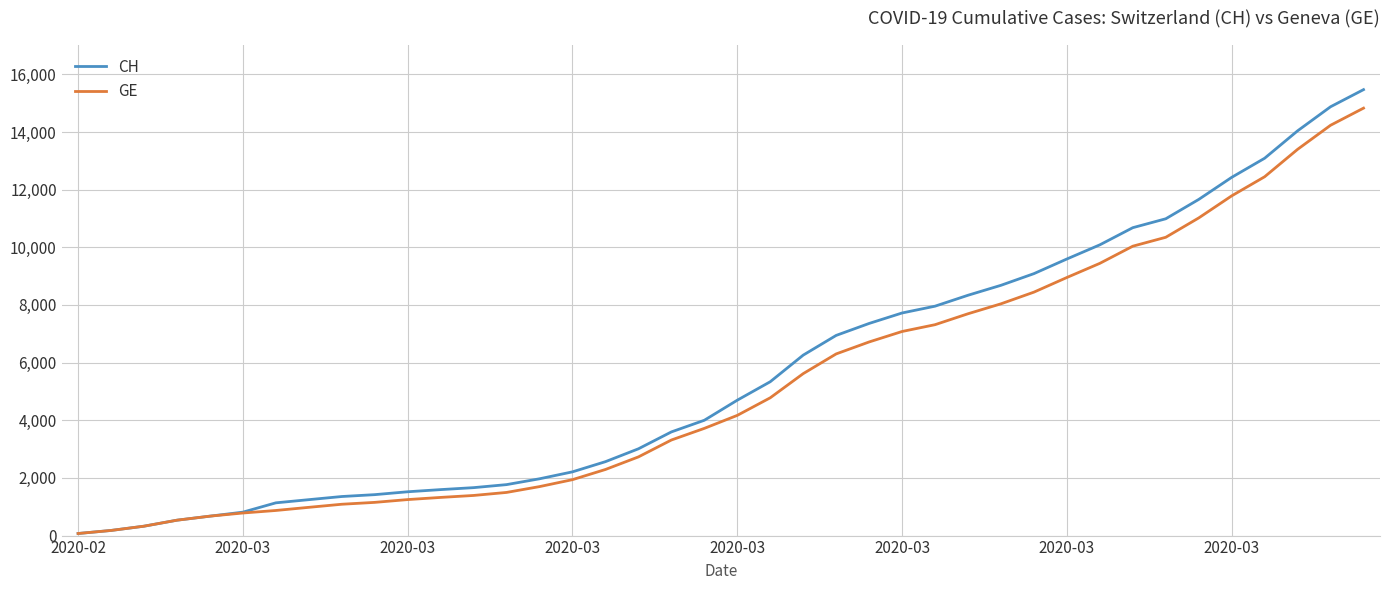

Which series has the largest range (max minus min)?

CH